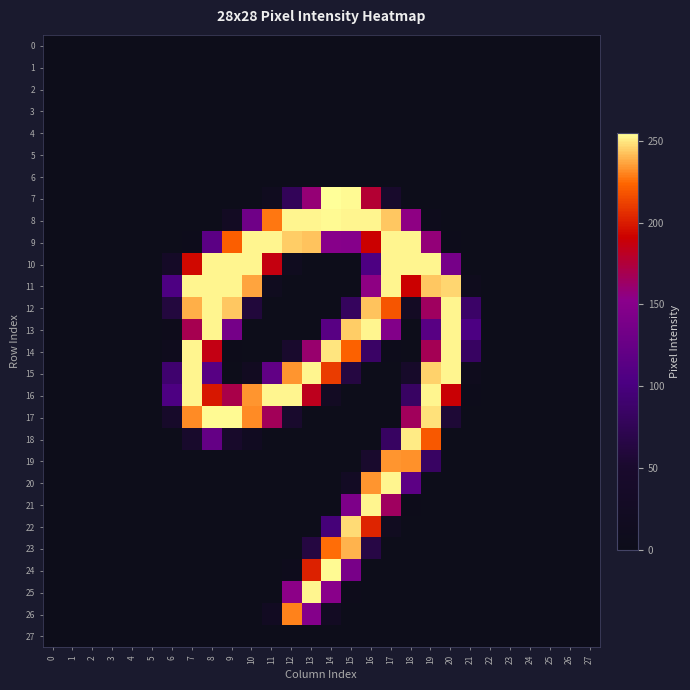

Reading right to left, extract all data points from this chart.

row_0: 27=0	26=0	25=0	24=0	23=0	22=0	21=0	20=0	19=0	18=0	17=0	16=0	15=0	14=0	13=0	12=0	11=0	10=0	9=0	8=0	7=0	6=0	5=0	4=0	3=0	2=0	1=0	0=0
row_1: 27=0	26=0	25=0	24=0	23=0	22=0	21=0	20=0	19=0	18=0	17=0	16=0	15=0	14=0	13=0	12=0	11=0	10=0	9=0	8=0	7=0	6=0	5=0	4=0	3=0	2=0	1=0	0=0
row_2: 27=0	26=0	25=0	24=0	23=0	22=0	21=0	20=0	19=0	18=0	17=0	16=0	15=0	14=0	13=0	12=0	11=0	10=0	9=0	8=0	7=0	6=0	5=0	4=0	3=0	2=0	1=0	0=0
row_3: 27=0	26=0	25=0	24=0	23=0	22=0	21=0	20=0	19=0	18=0	17=0	16=0	15=0	14=0	13=0	12=0	11=0	10=0	9=0	8=0	7=0	6=0	5=0	4=0	3=0	2=0	1=0	0=0
row_4: 27=0	26=0	25=0	24=0	23=0	22=0	21=0	20=0	19=0	18=0	17=0	16=0	15=0	14=0	13=0	12=0	11=0	10=0	9=0	8=0	7=0	6=0	5=0	4=0	3=0	2=0	1=0	0=0
row_5: 27=0	26=0	25=0	24=0	23=0	22=0	21=0	20=0	19=0	18=0	17=0	16=0	15=0	14=0	13=0	12=0	11=0	10=0	9=0	8=0	7=0	6=0	5=0	4=0	3=0	2=0	1=0	0=0
row_6: 27=0	26=0	25=0	24=0	23=0	22=0	21=0	20=0	19=0	18=0	17=0	16=0	15=0	14=0	13=0	12=0	11=0	10=0	9=0	8=0	7=0	6=0	5=0	4=0	3=0	2=0	1=0	0=0
row_7: 27=0	26=0	25=0	24=0	23=0	22=0	21=0	20=0	19=0	18=0	17=47	16=177	15=254	14=255	13=159	12=77	11=15	10=0	9=0	8=0	7=0	6=0	5=0	4=0	3=0	2=0	1=0	0=0
row_8: 27=0	26=0	25=0	24=0	23=0	22=0	21=0	20=0	19=7	18=155	17=244	16=253	15=253	14=254	13=253	12=253	11=228	10=131	9=24	8=0	7=0	6=0	5=0	4=0	3=0	2=0	1=0	0=0
row_9: 27=0	26=0	25=0	24=0	23=0	22=0	21=0	20=3	19=158	18=253	17=253	16=191	15=149	14=150	13=243	12=245	11=253	10=253	9=222	8=115	7=3	6=0	5=0	4=0	3=0	2=0	1=0	0=0
row_10: 27=0	26=0	25=0	24=0	23=0	22=0	21=0	20=137	19=253	18=253	17=253	16=104	15=0	14=0	13=0	12=13	11=187	10=253	9=253	8=253	7=194	6=35	5=0	4=0	3=0	2=0	1=0	0=0
row_11: 27=0	26=0	25=0	24=0	23=0	22=0	21=8	20=247	19=244	18=191	17=253	16=155	15=0	14=0	13=0	12=0	11=14	10=237	9=253	8=253	7=253	6=104	5=0	4=0	3=0	2=0	1=0	0=0
row_12: 27=0	26=0	25=0	24=0	23=0	22=0	21=86	20=253	19=165	18=28	17=219	16=243	15=80	14=0	13=0	12=0	11=0	10=59	9=244	8=253	7=239	6=61	5=0	4=0	3=0	2=0	1=0	0=0
row_13: 27=0	26=0	25=0	24=0	23=0	22=0	21=103	20=253	19=113	18=0	17=146	16=253	15=245	14=113	13=0	12=0	11=0	10=0	9=136	8=253	7=169	6=4	5=0	4=0	3=0	2=0	1=0	0=0
row_14: 27=0	26=0	25=0	24=0	23=0	22=0	21=82	20=253	19=168	18=0	17=3	16=85	15=223	14=250	13=161	12=49	11=0	10=0	9=2	8=186	7=253	6=10	5=0	4=0	3=0	2=0	1=0	0=0
row_15: 27=0	26=0	25=0	24=0	23=0	22=0	21=9	20=253	19=246	18=41	17=0	16=0	15=63	14=211	13=253	12=234	11=120	10=20	9=0	8=112	7=253	6=90	5=0	4=0	3=0	2=0	1=0	0=0
row_16: 27=0	26=0	25=0	24=0	23=0	22=0	21=3	20=190	19=253	18=83	17=0	16=0	15=0	14=25	13=183	12=253	11=253	10=234	9=171	8=199	7=253	6=104	5=0	4=0	3=0	2=0	1=0	0=0
row_17: 27=0	26=0	25=0	24=0	23=0	22=0	21=0	20=56	19=249	18=166	17=0	16=0	15=0	14=0	13=0	12=49	11=167	10=232	9=254	8=254	7=232	6=42	5=0	4=0	3=0	2=0	1=0	0=0
row_18: 27=0	26=0	25=0	24=0	23=0	22=0	21=0	20=0	19=220	18=251	17=82	16=0	15=0	14=0	13=0	12=0	11=0	10=19	9=45	8=122	7=47	6=0	5=0	4=0	3=0	2=0	1=0	0=0
row_19: 27=0	26=0	25=0	24=0	23=0	22=0	21=0	20=0	19=83	18=233	17=234	16=50	15=0	14=0	13=0	12=0	11=0	10=0	9=0	8=0	7=0	6=0	5=0	4=0	3=0	2=0	1=0	0=0
row_20: 27=0	26=0	25=0	24=0	23=0	22=0	21=0	20=0	19=0	18=116	17=253	16=234	15=26	14=0	13=0	12=0	11=0	10=0	9=0	8=0	7=0	6=0	5=0	4=0	3=0	2=0	1=0	0=0
row_21: 27=0	26=0	25=0	24=0	23=0	22=0	21=0	20=0	19=0	18=2	17=165	16=253	15=142	14=0	13=0	12=0	11=0	10=0	9=0	8=0	7=0	6=0	5=0	4=0	3=0	2=0	1=0	0=0
row_22: 27=0	26=0	25=0	24=0	23=0	22=0	21=0	20=0	19=0	18=0	17=16	16=203	15=248	14=96	13=0	12=0	11=0	10=0	9=0	8=0	7=0	6=0	5=0	4=0	3=0	2=0	1=0	0=0
row_23: 27=0	26=0	25=0	24=0	23=0	22=0	21=0	20=0	19=0	18=0	17=0	16=65	15=240	14=226	13=63	12=0	11=0	10=0	9=0	8=0	7=0	6=0	5=0	4=0	3=0	2=0	1=0	0=0
row_24: 27=0	26=0	25=0	24=0	23=0	22=0	21=0	20=0	19=0	18=0	17=0	16=0	15=138	14=254	13=202	12=7	11=0	10=0	9=0	8=0	7=0	6=0	5=0	4=0	3=0	2=0	1=0	0=0
row_25: 27=0	26=0	25=0	24=0	23=0	22=0	21=0	20=0	19=0	18=0	17=0	16=0	15=4	14=152	13=253	12=154	11=0	10=0	9=0	8=0	7=0	6=0	5=0	4=0	3=0	2=0	1=0	0=0
row_26: 27=0	26=0	25=0	24=0	23=0	22=0	21=0	20=0	19=0	18=0	17=0	16=0	15=0	14=25	13=148	12=230	11=21	10=0	9=0	8=0	7=0	6=0	5=0	4=0	3=0	2=0	1=0	0=0
row_27: 27=0	26=0	25=0	24=0	23=0	22=0	21=0	20=0	19=0	18=0	17=0	16=0	15=0	14=0	13=0	12=0	11=0	10=0	9=0	8=0	7=0	6=0	5=0	4=0	3=0	2=0	1=0	0=0